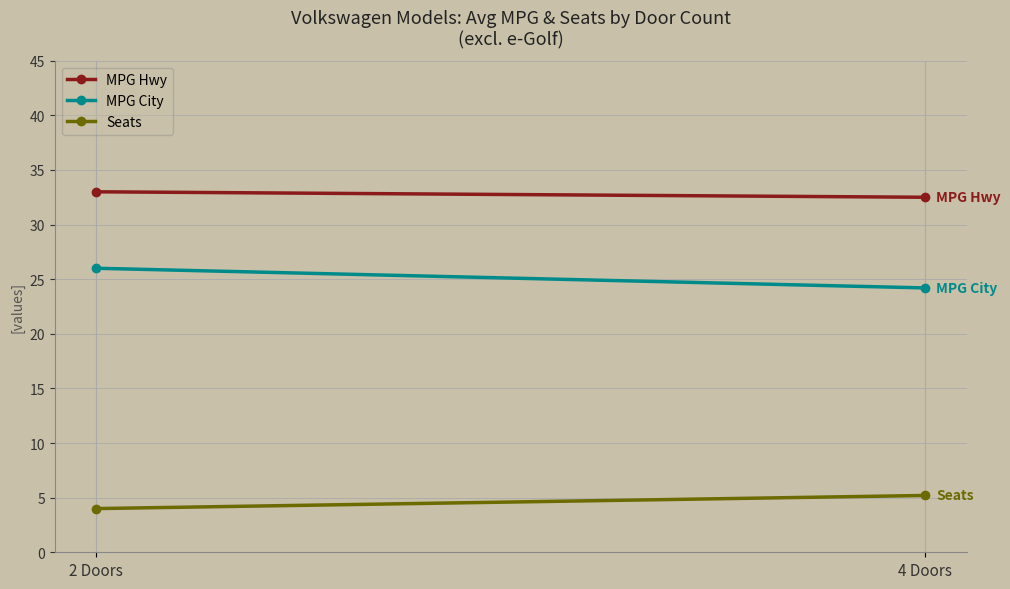

The value of Seats at 2 Doors is 4.0. True or false?

True